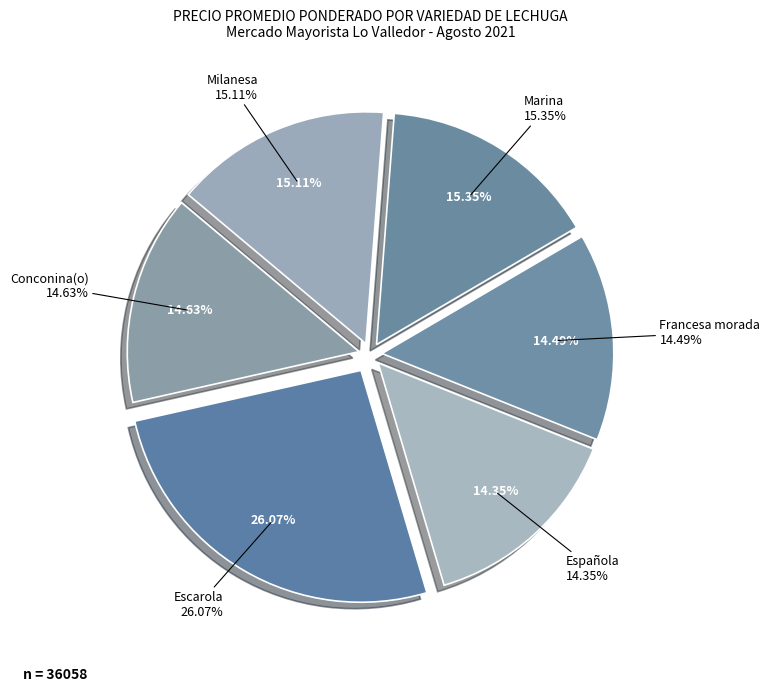

What percentage is the Milanesa slice, to the nearest percent?

15%